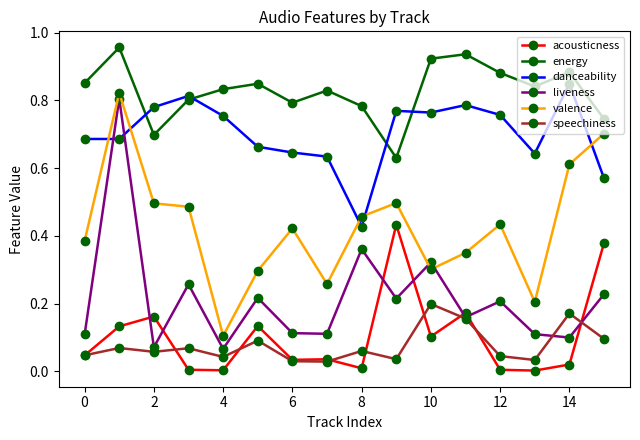

True or false: acousticness and energy cross at least once.

False